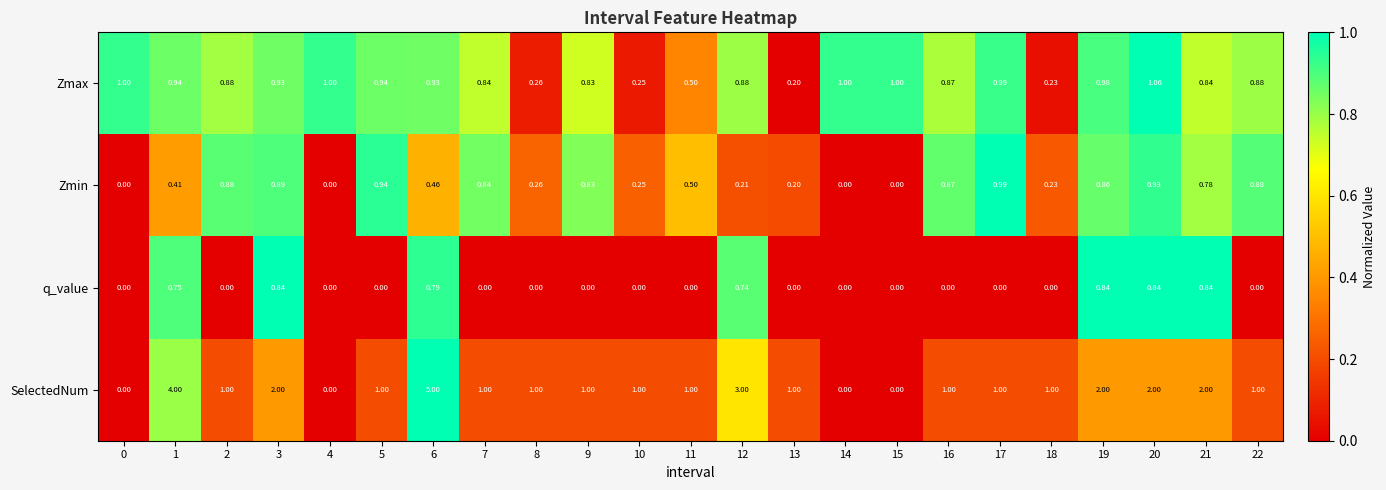

Rank the series by their maximum value, from highest to lowest.

SelectedNum, Zmax, Zmin, q_value